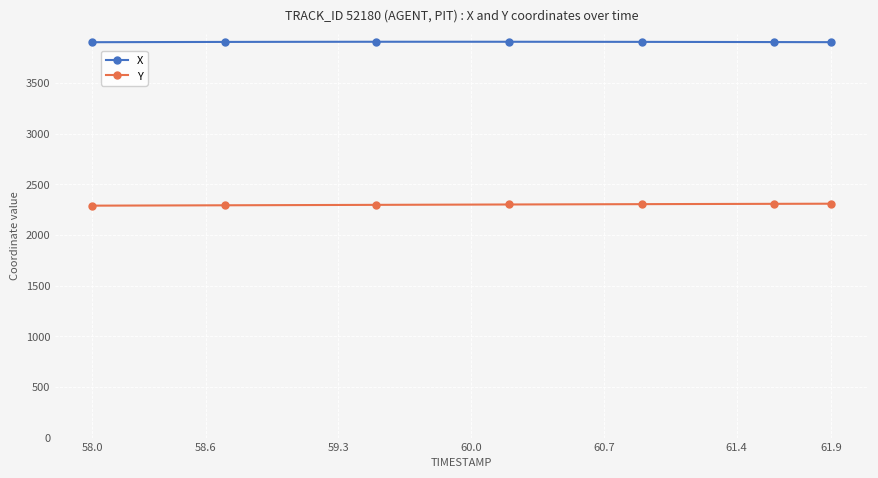

What is the average value of the Y series?

2299.5